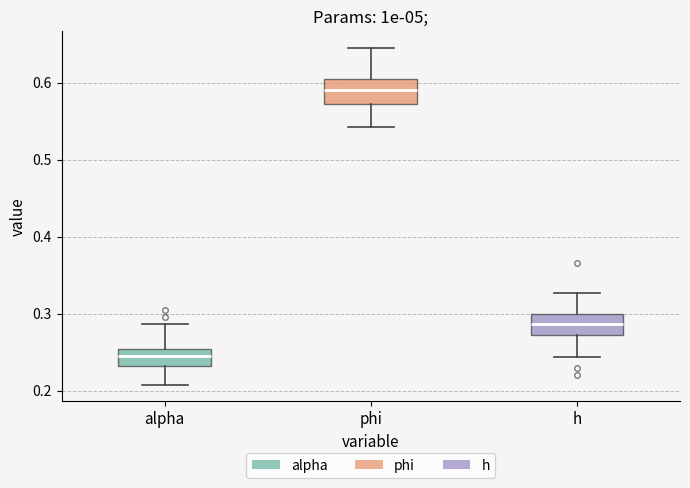

Where is the upper edge of the box for alpha on the y-axis? The values are not printed on the chart, so give them approximately, as read against the axis.

0.25